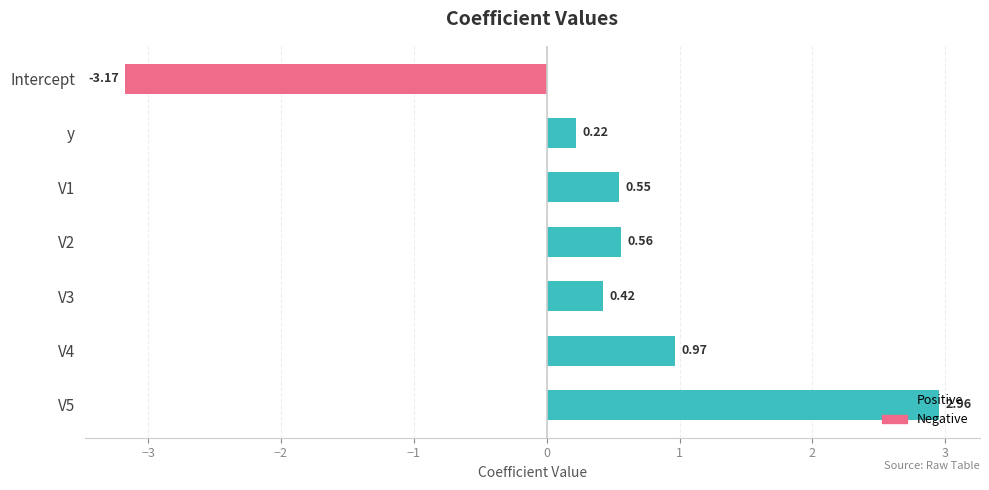

What is the sum of all values?

2.5